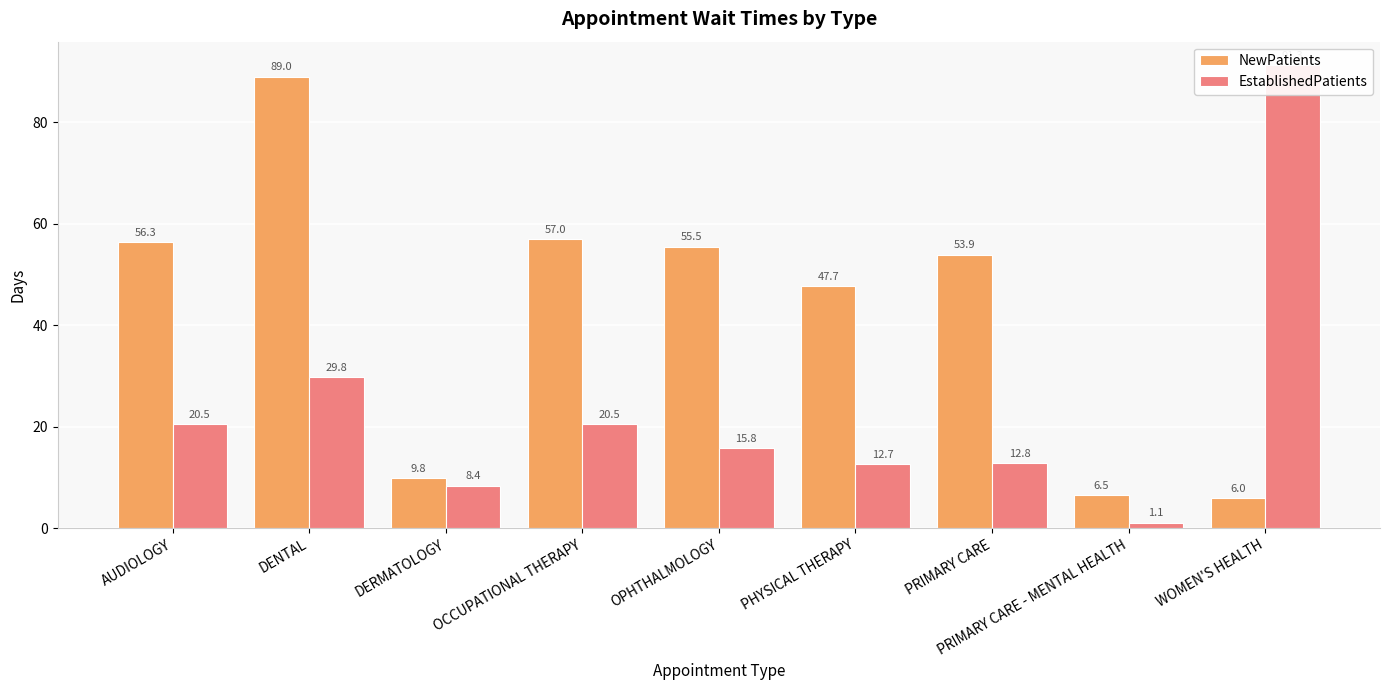

What is the difference between the maximum and second lowest values in the NewPatients series?

82.5